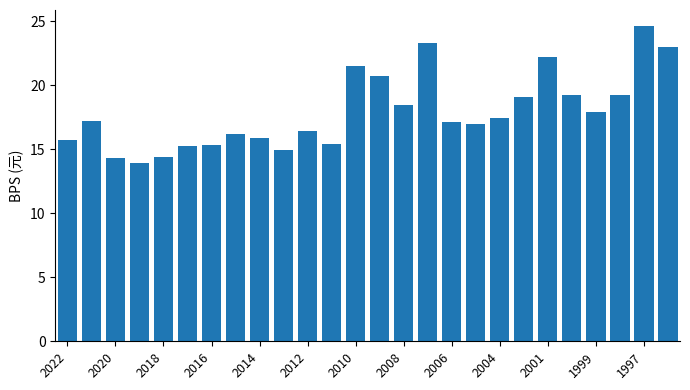

What is the value of the 20th bar from the left?

19.1